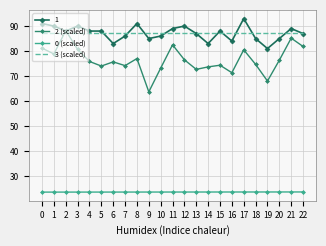

How many series are shown in this chart?

4